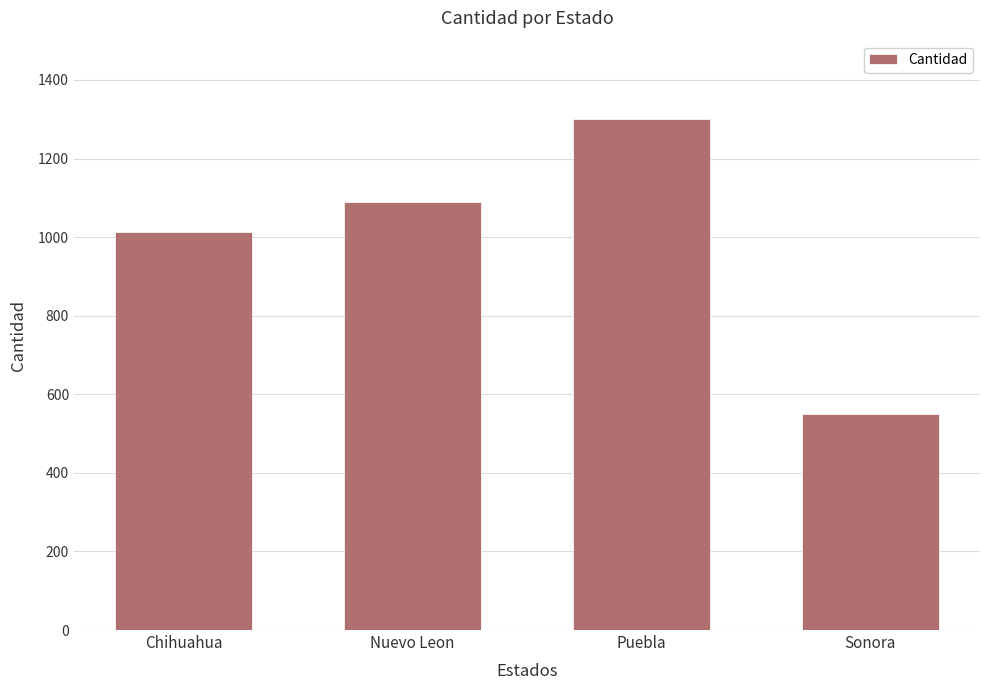

What is the difference between the second highest and second lowest values?

76